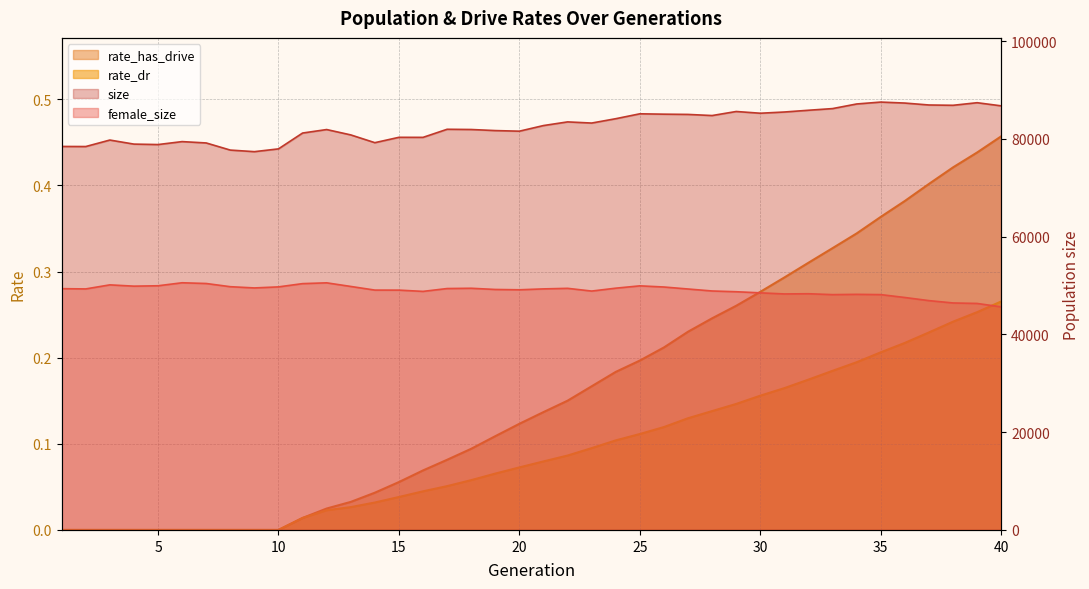

What is the sum of all rate_dr values?

3.7